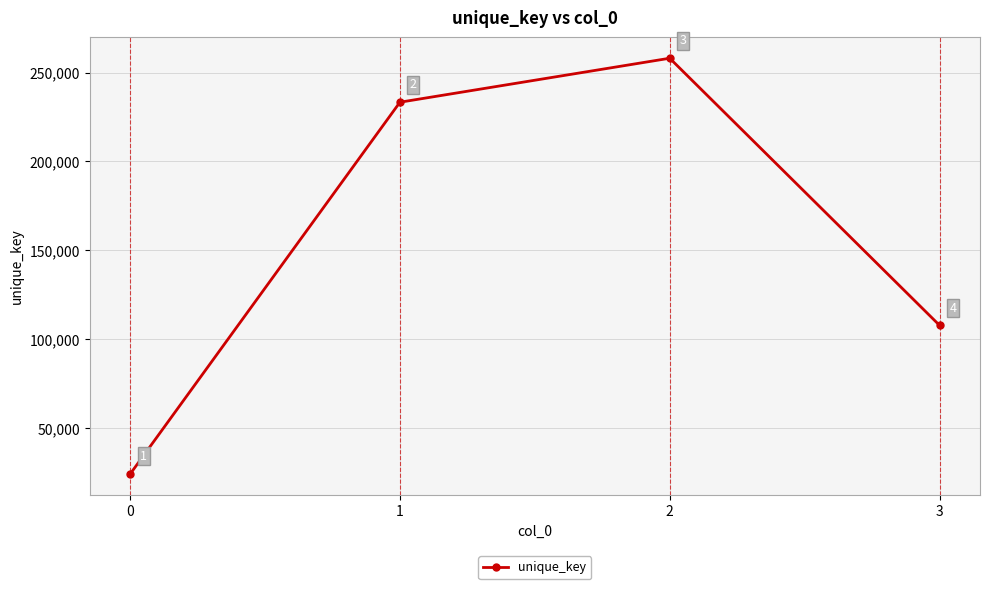

What is the ratio of the value at 2 to the value at 3?

2.4